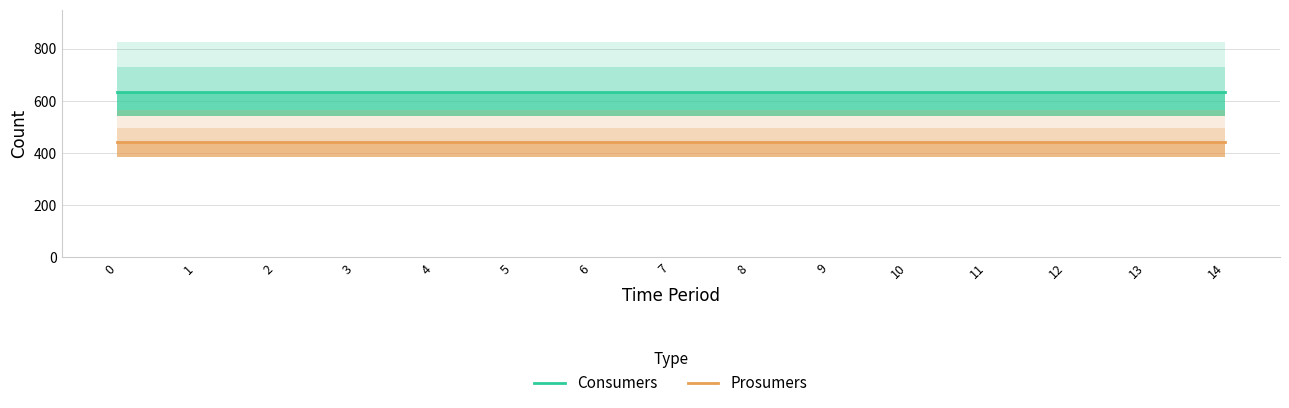

At how many categories does at least one series exceed 631?

15